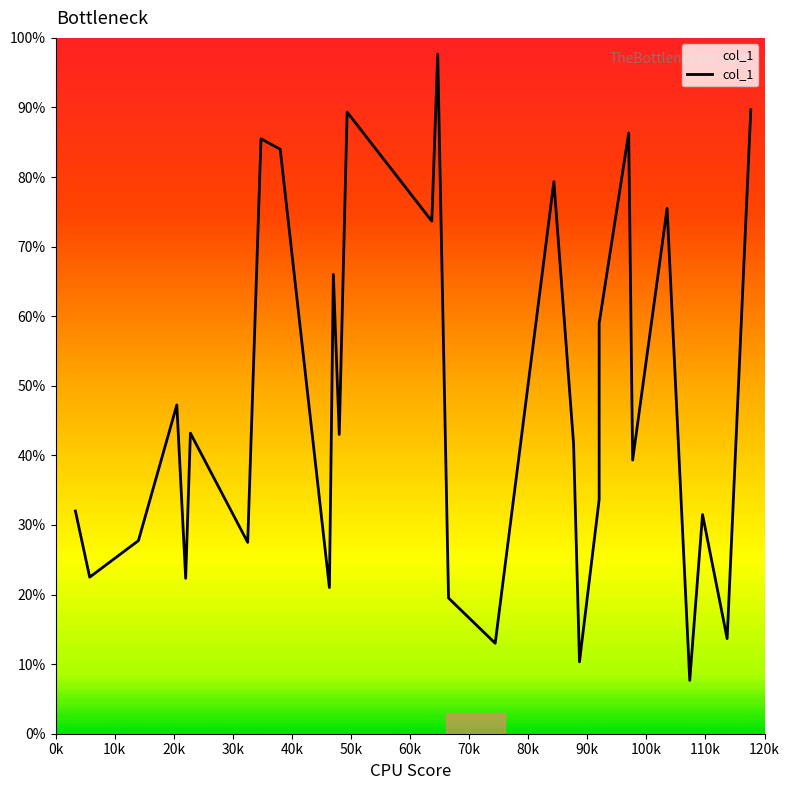

Does the chart have visible grid lines?

No